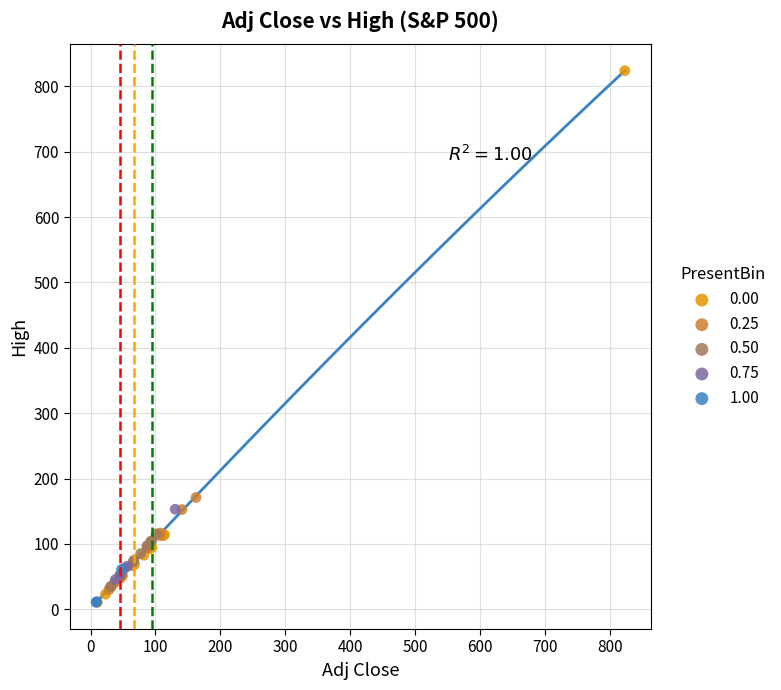

What are all the series names shown in the legend?

0.00, 0.25, 0.50, 0.75, 1.00